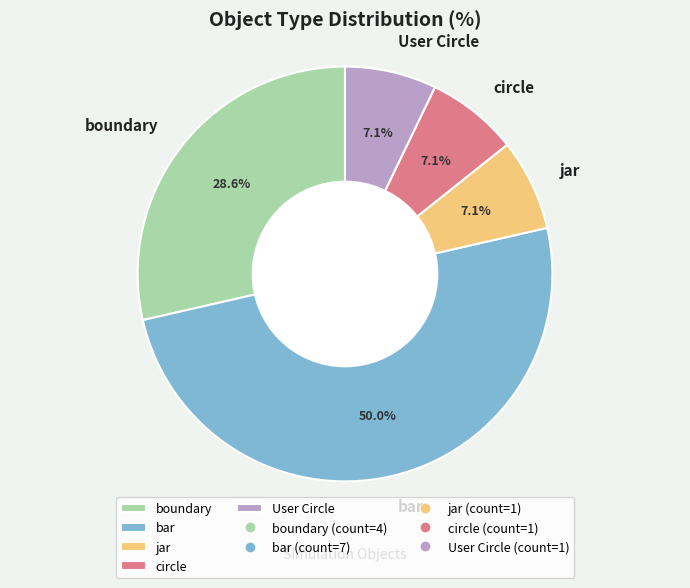

What is the largest slice in the pie chart?

bar